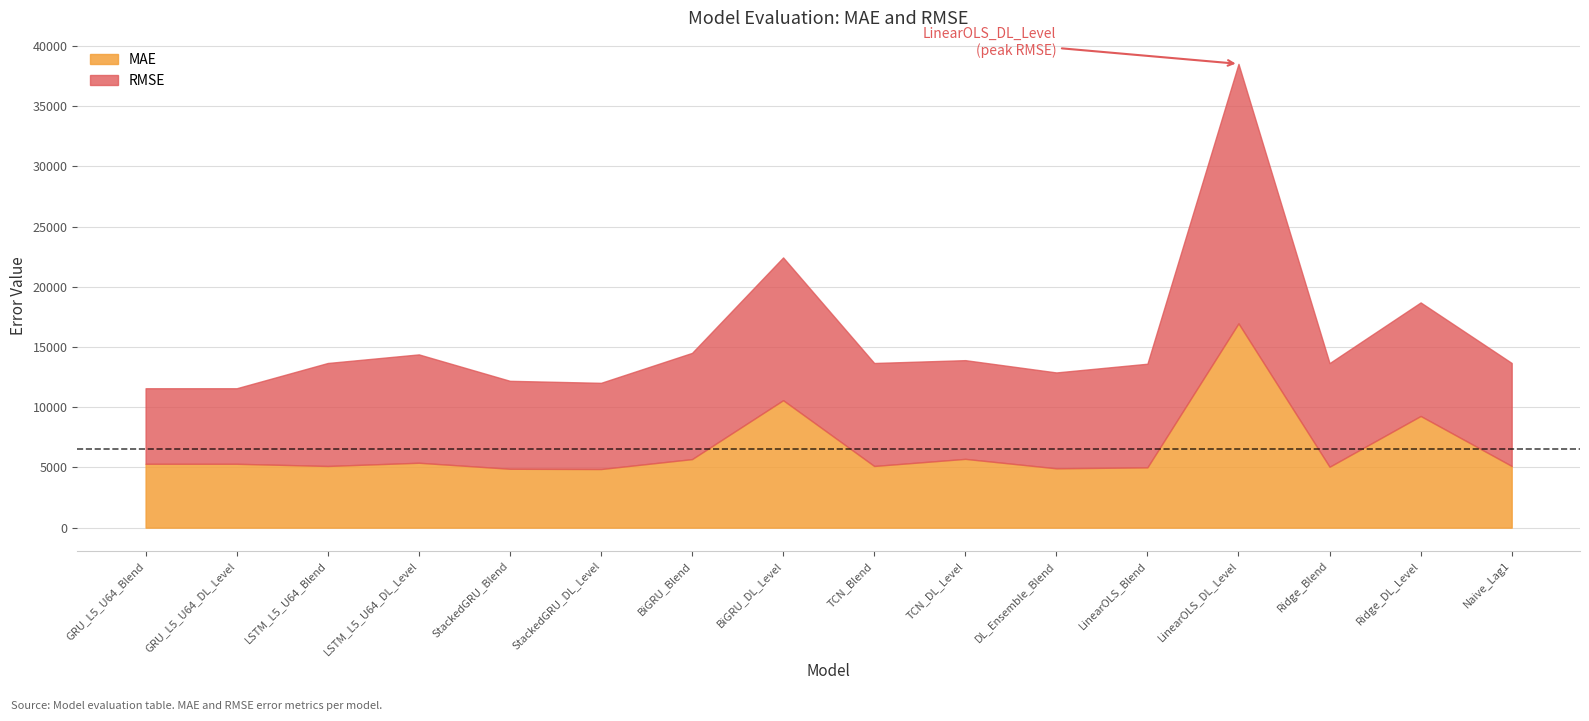

True or false: RMSE has more than 2 interior local peaks.

True